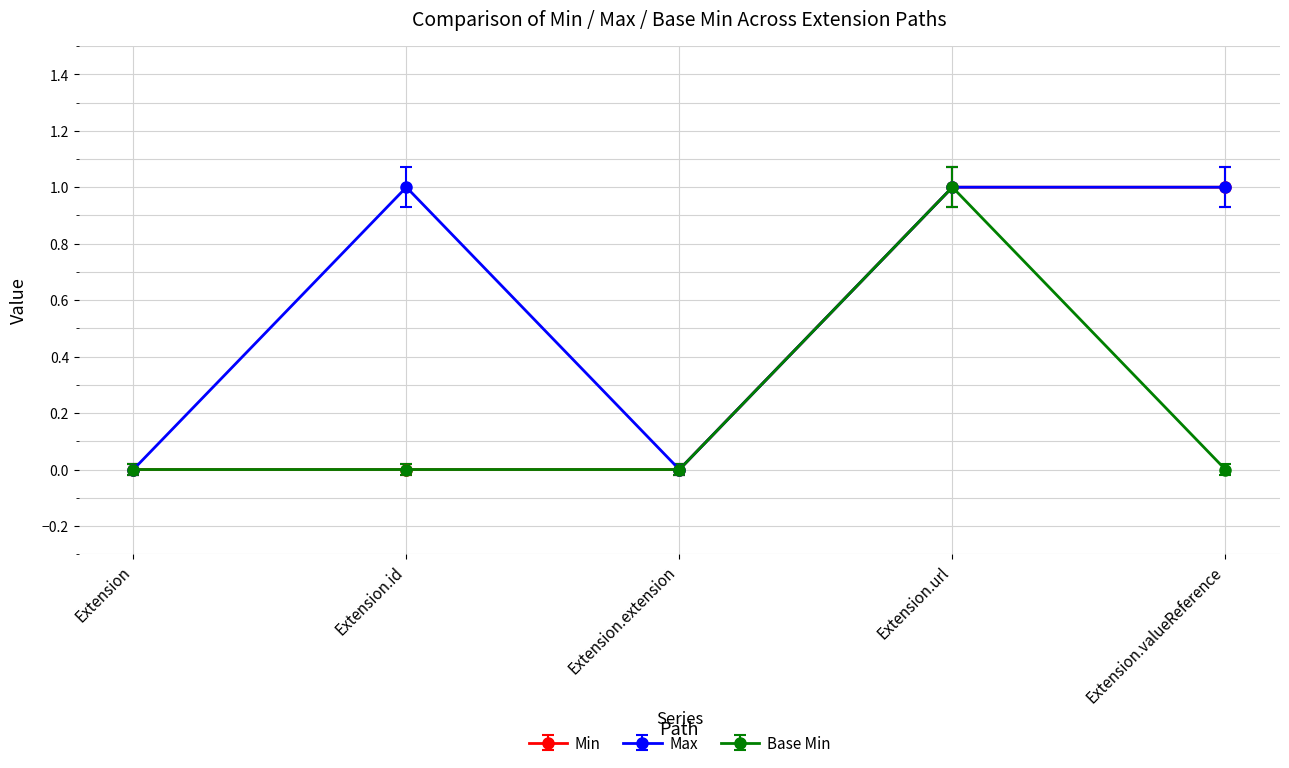

List the series in order of their overall mean, lowest first.

Base Min, Min, Max